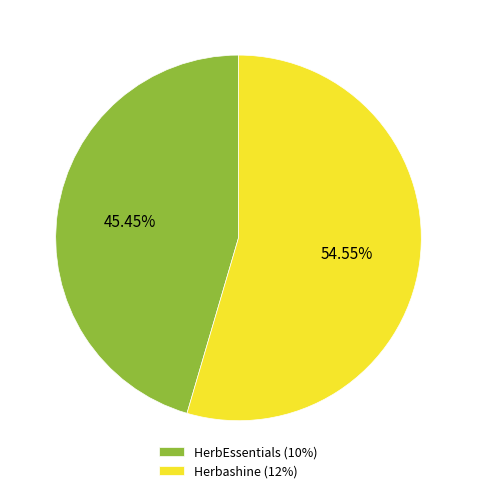

What is the smallest slice in the pie chart?

HerbEssentials